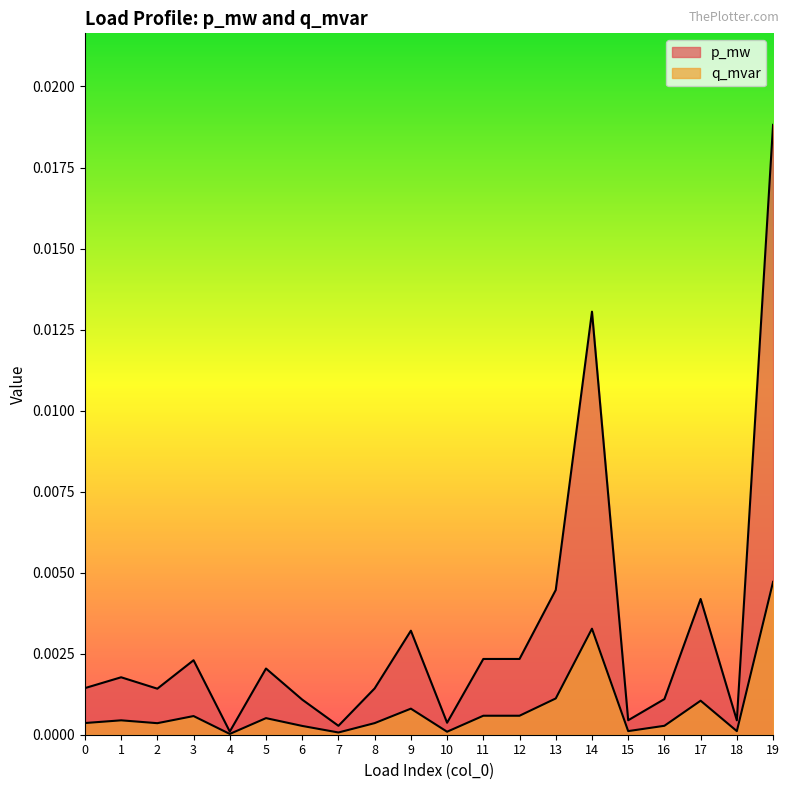

How many lines are shown in the chart?

2